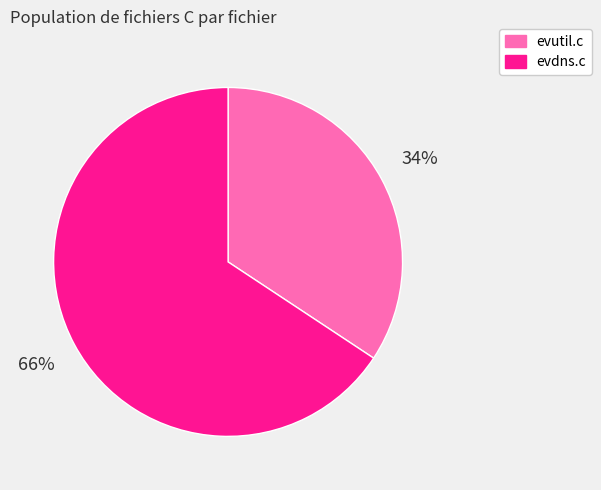

Do evdns.c and evutil.c together represent more than half of the pie?

Yes